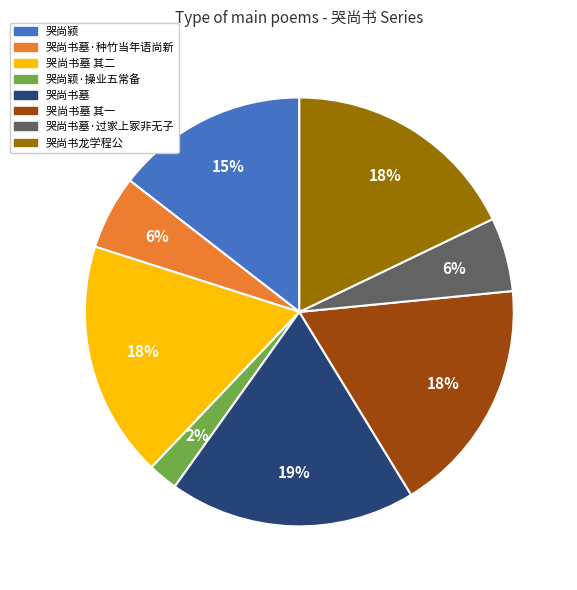

To the nearest percent, what percentage of the pie is 哭尚颖·操业五常备?

2%